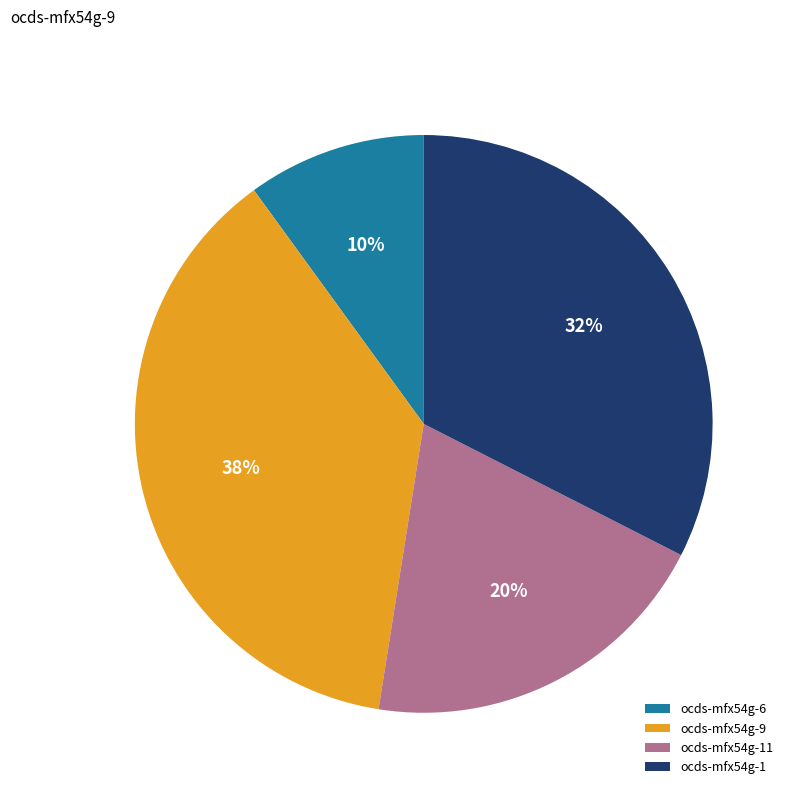

Rank the categories by value from highest to lowest.

ocds-mfx54g-9, ocds-mfx54g-1, ocds-mfx54g-11, ocds-mfx54g-6